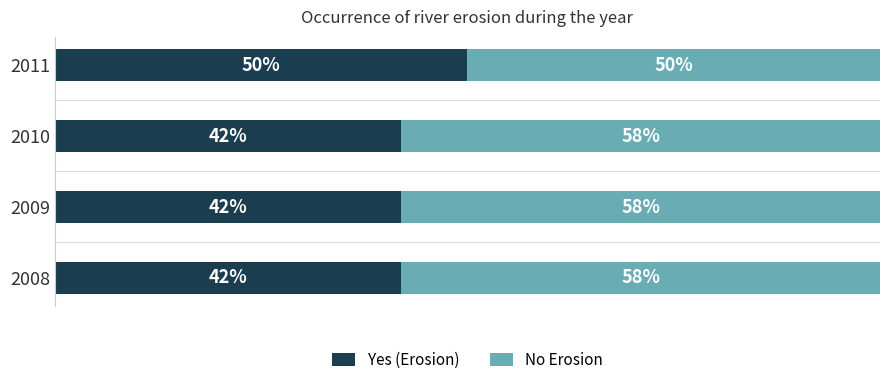

What are all the series names shown in the legend?

Yes (Erosion), No Erosion